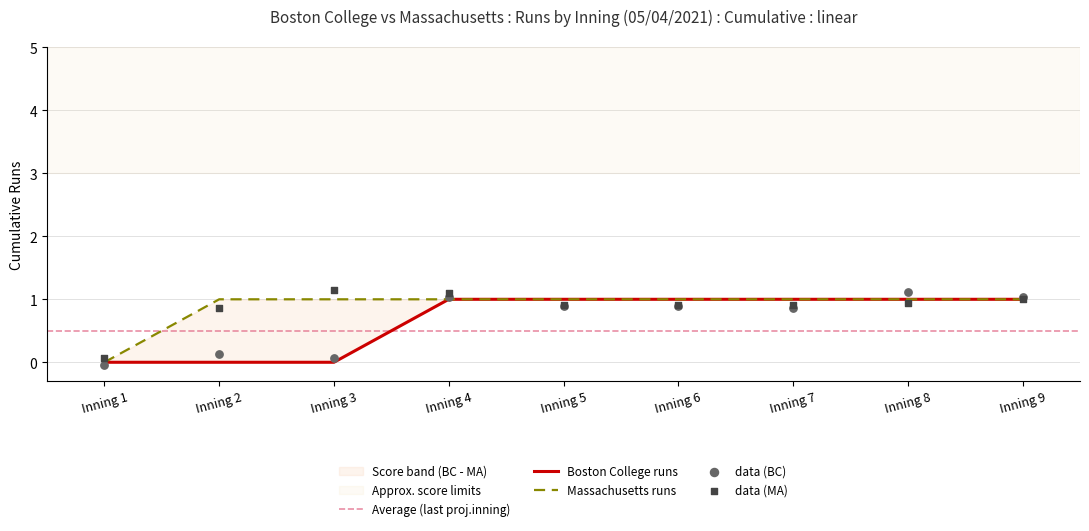

At how many categories does at least one series exceed 0?

8